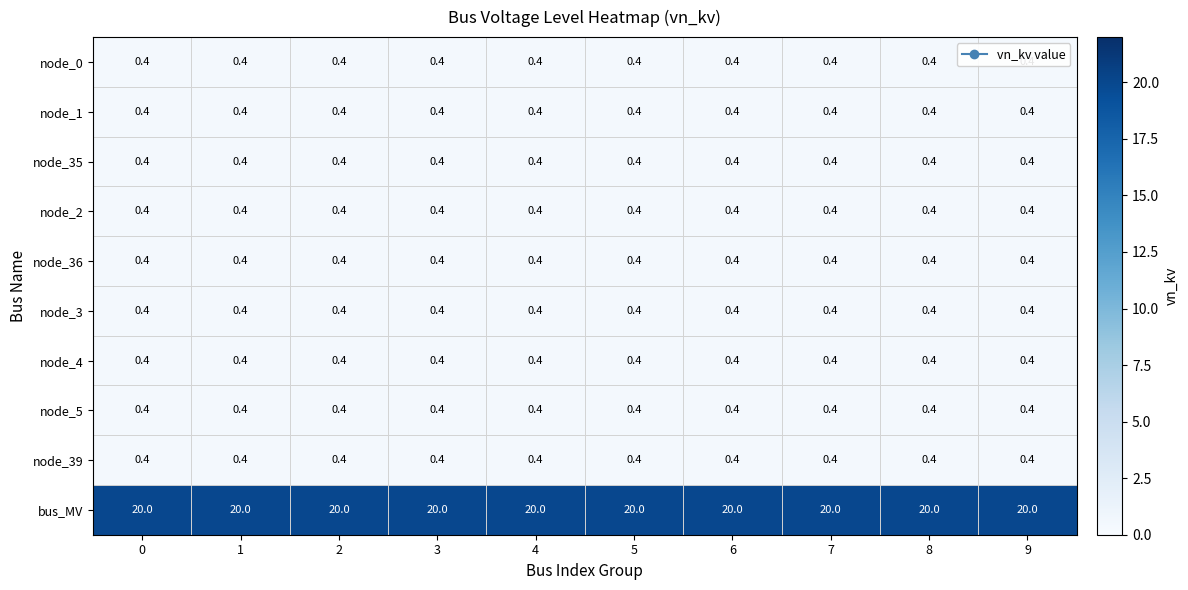

What value does the node_3 series have at 8?

0.4